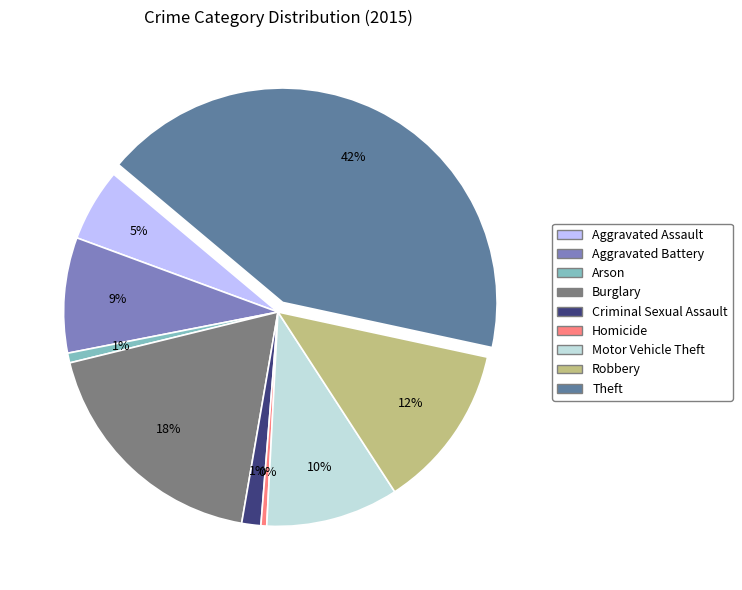

Which has a higher value, Homicide or Aggravated Battery?

Aggravated Battery